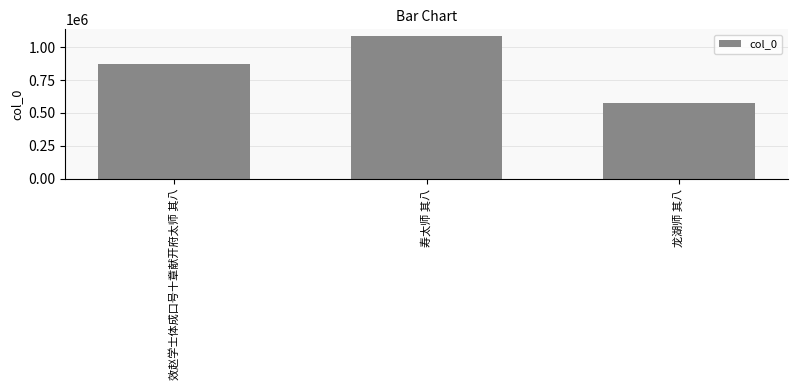

True or false: the data shows 1012694 at 龙湖师 其八.

False